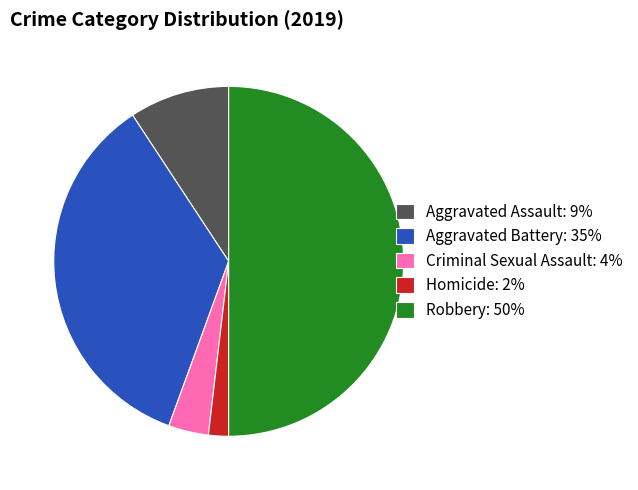

How many segments does this pie chart have?

5